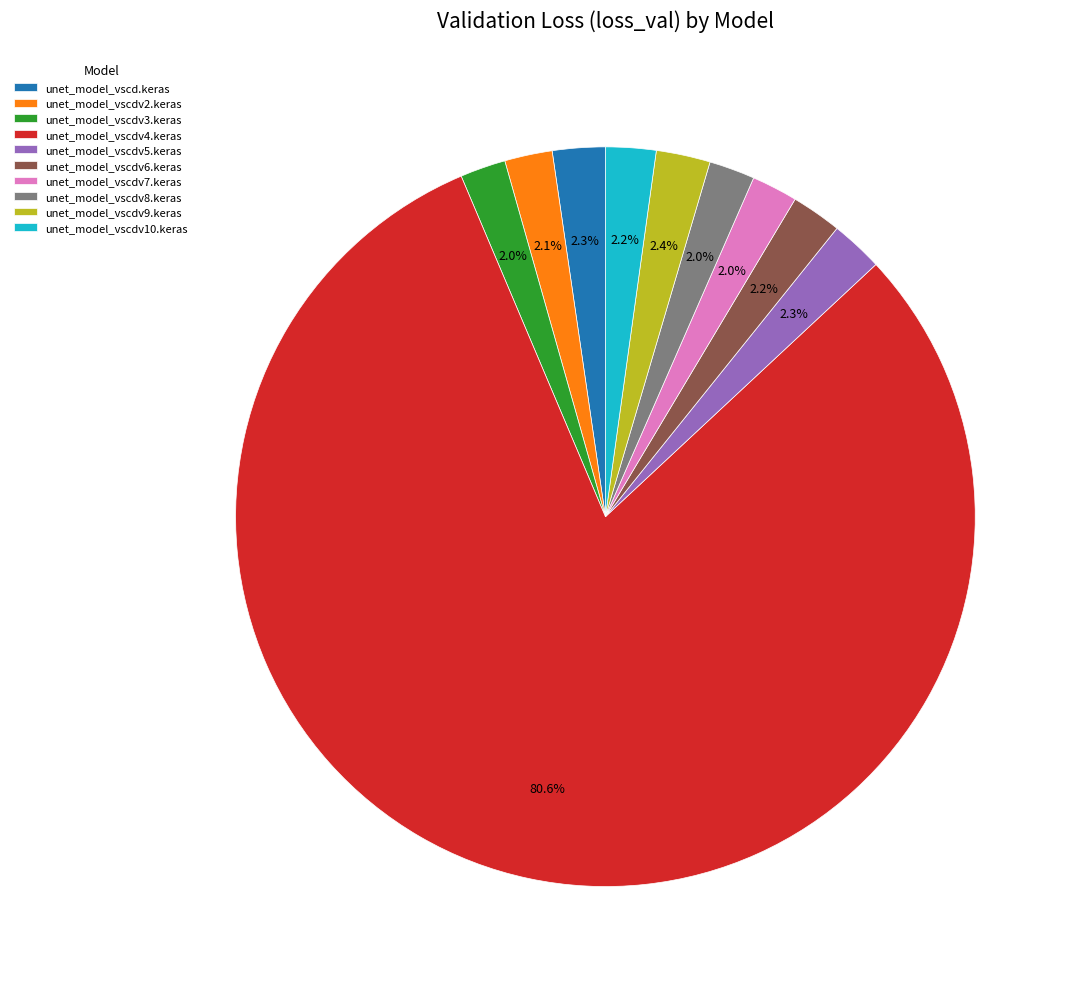

Which category has the biggest portion of the pie?

unet_model_vscdv4.keras